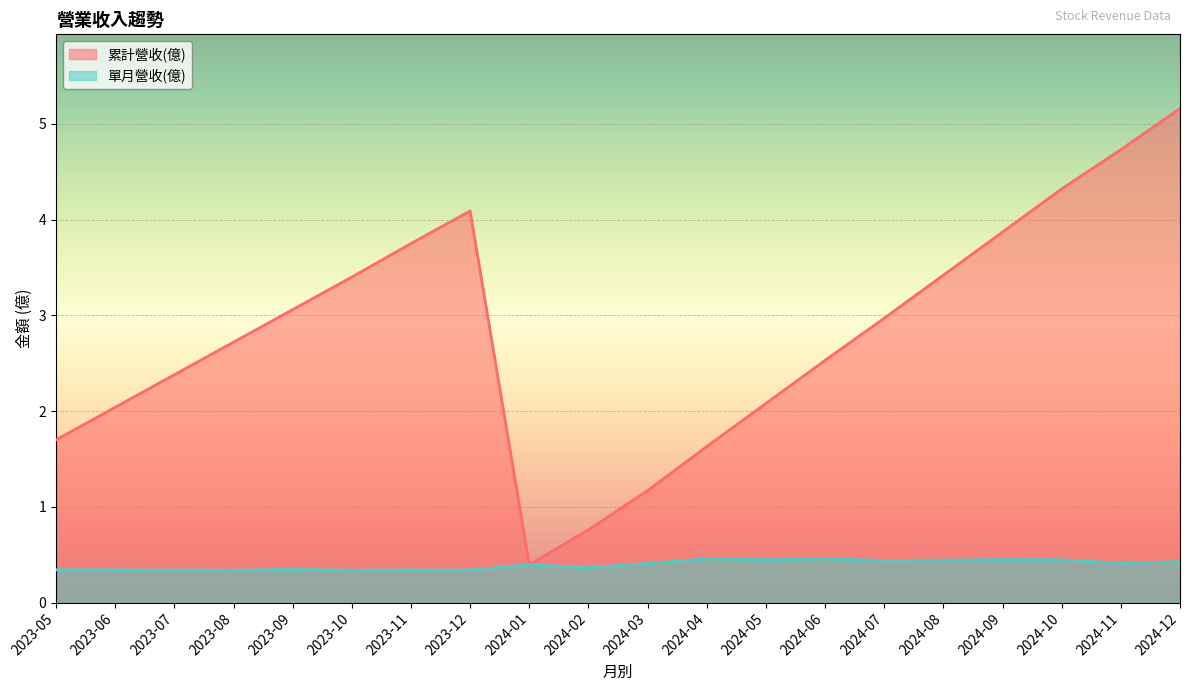

True or false: 單月營收(億) and 累計營收(億) cross at least once.

False